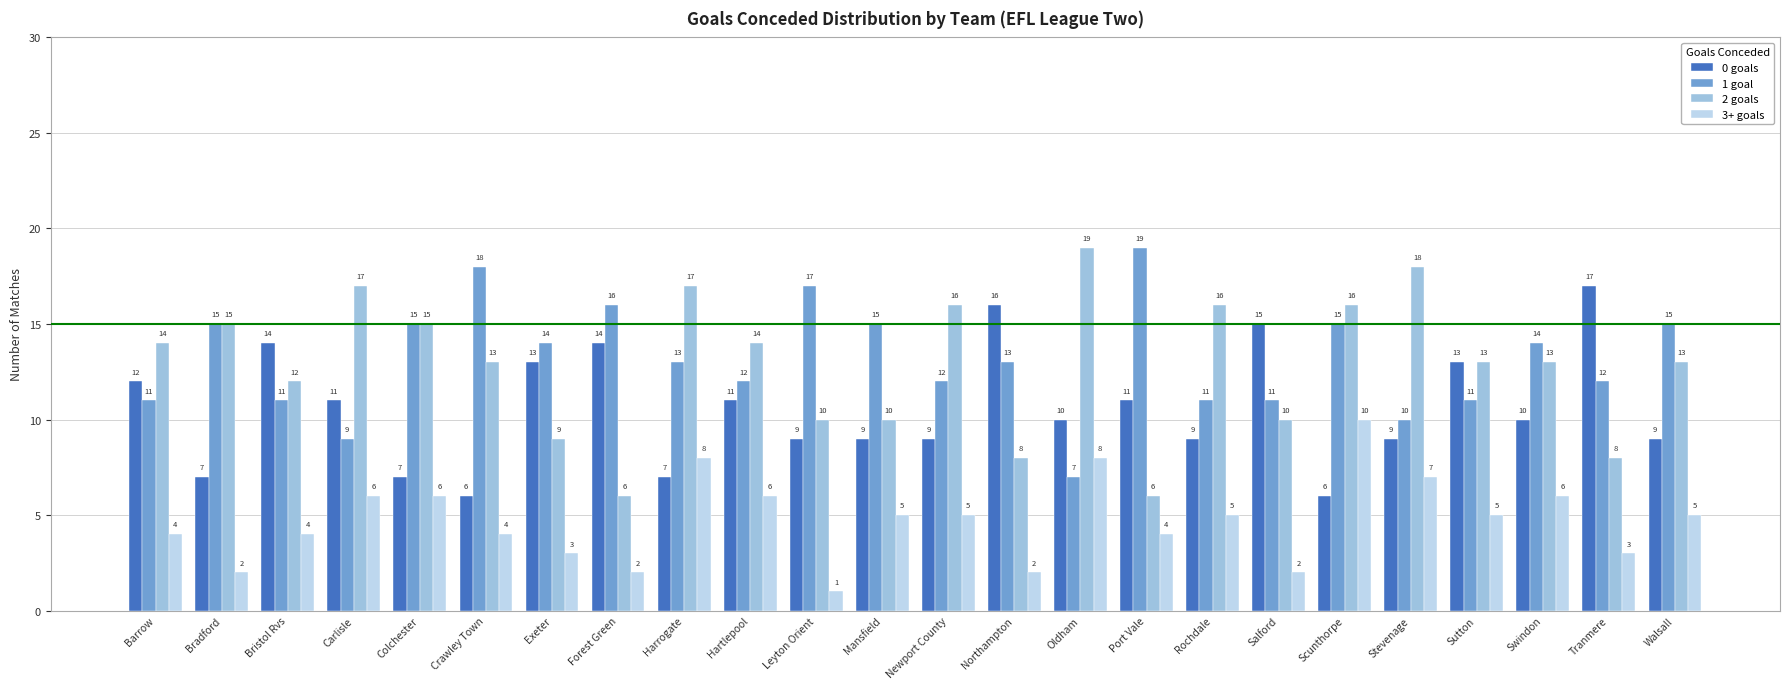

What is the difference between the 1 goal values at Swindon and Bristol Rvs?

3